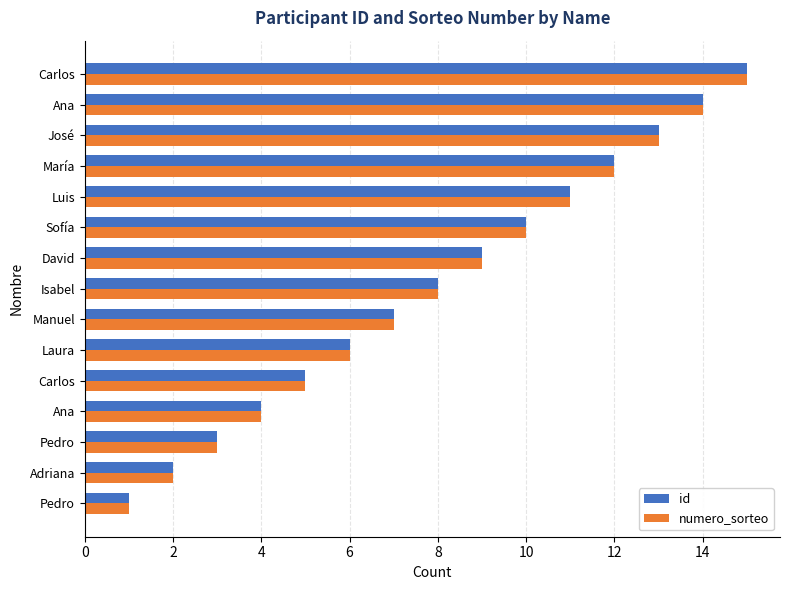

What is the minimum value for id?

1